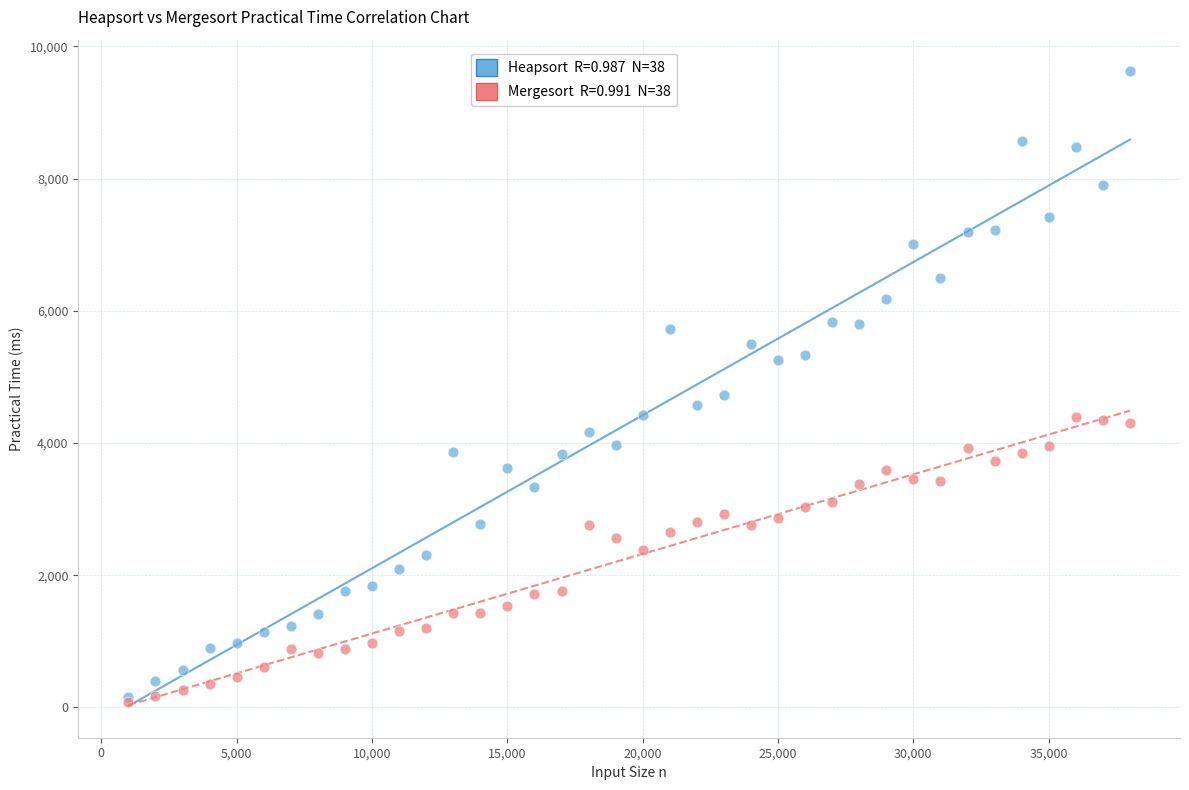

Across all series, what Y value is closest to 4850?

4732